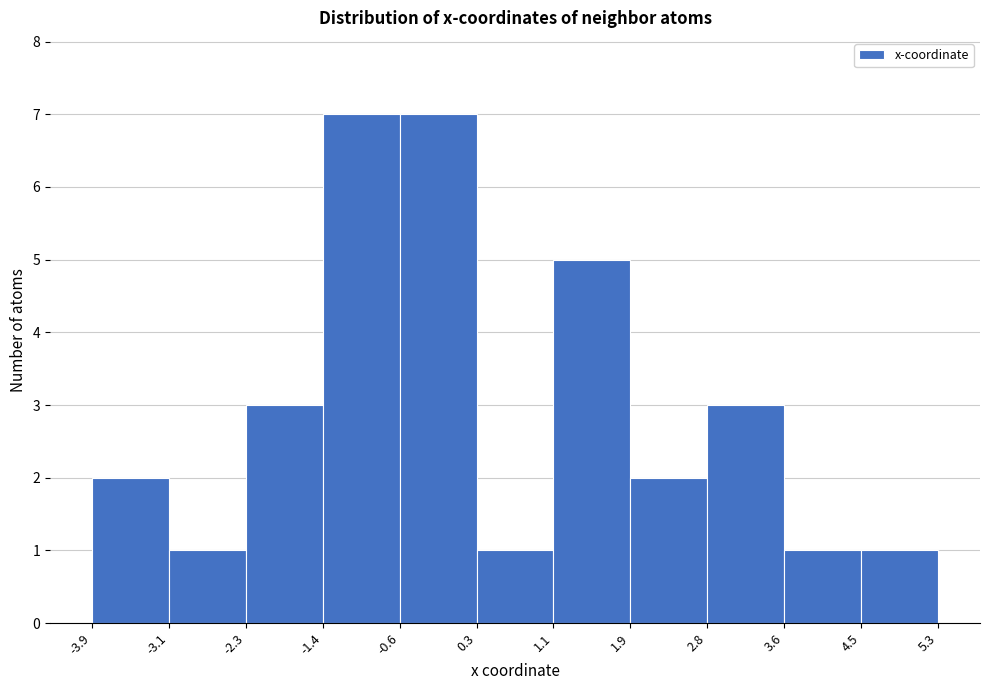

What is the height of the bar covering 2.8 to 3.6 on the x-axis? The values are not printed on the chart, so give them approximately, as read against the axis.

3